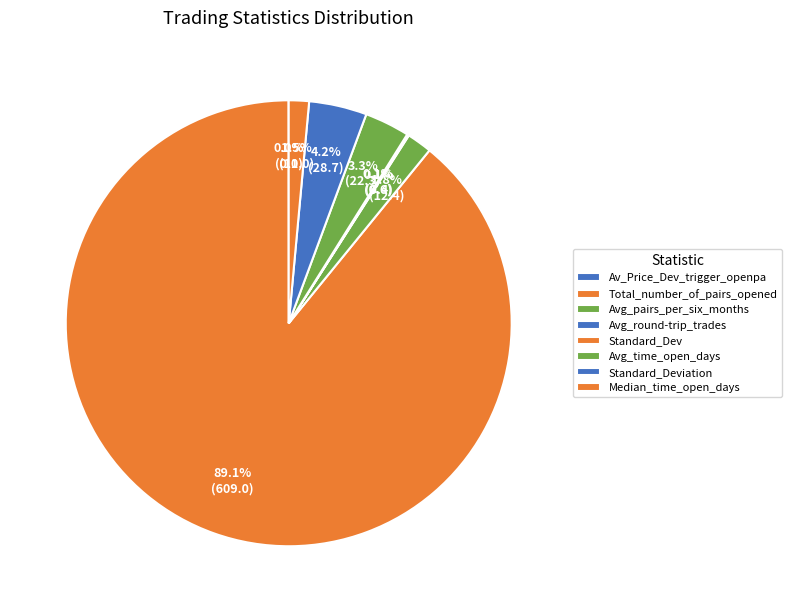

To the nearest percent, what is the combined percentage of Avg_pairs_per_six_months and Standard_Deviation?

6%